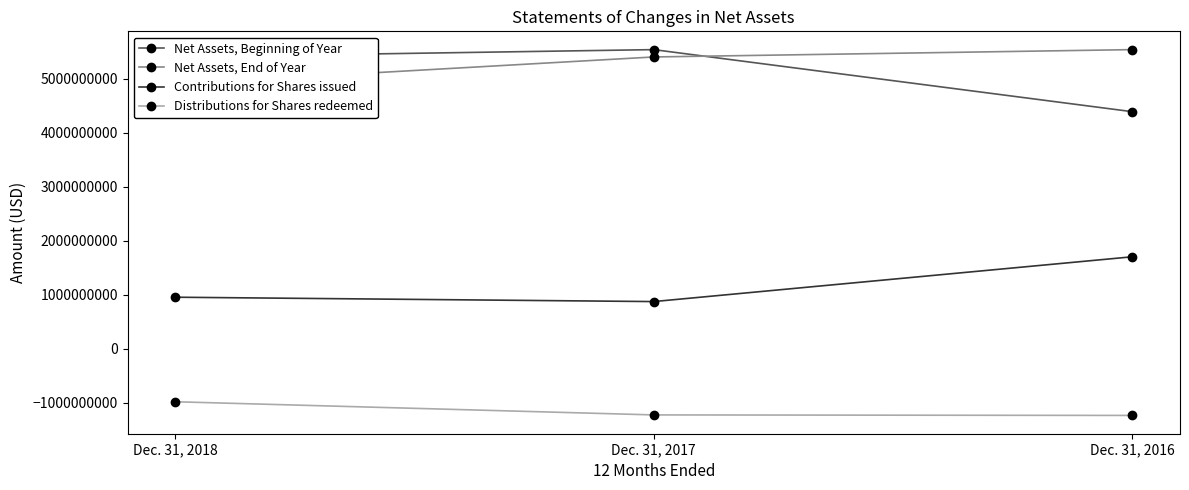

What are all the series names shown in the legend?

Net Assets, Beginning of Year, Net Assets, End of Year, Contributions for Shares issued, Distributions for Shares redeemed